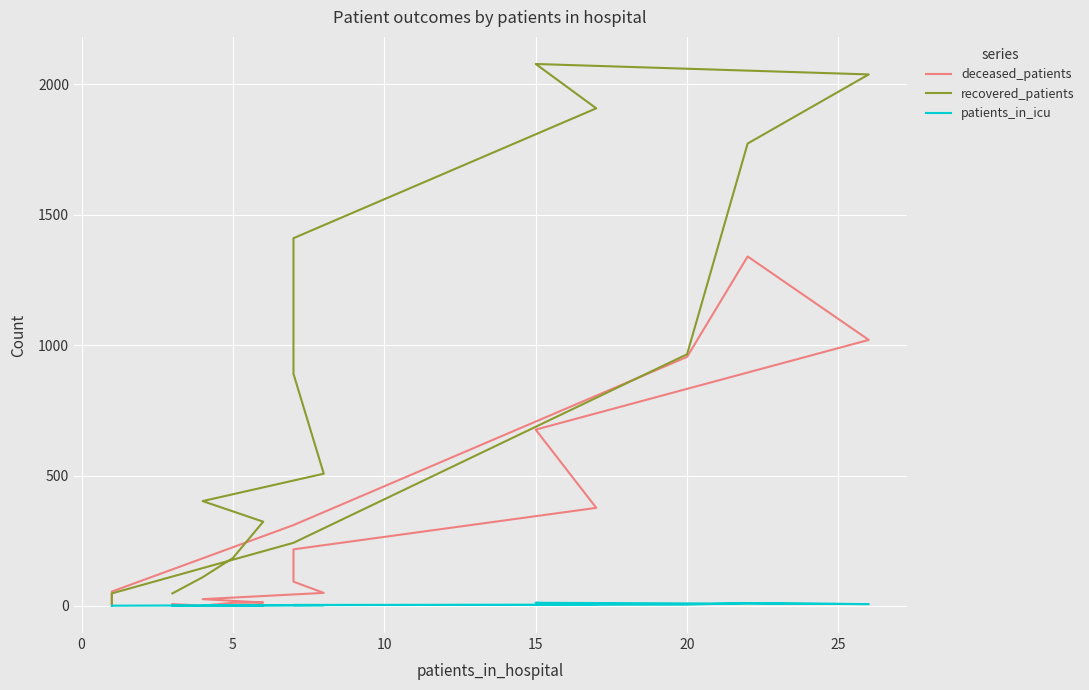

What is the maximum value shown in the chart?

2078